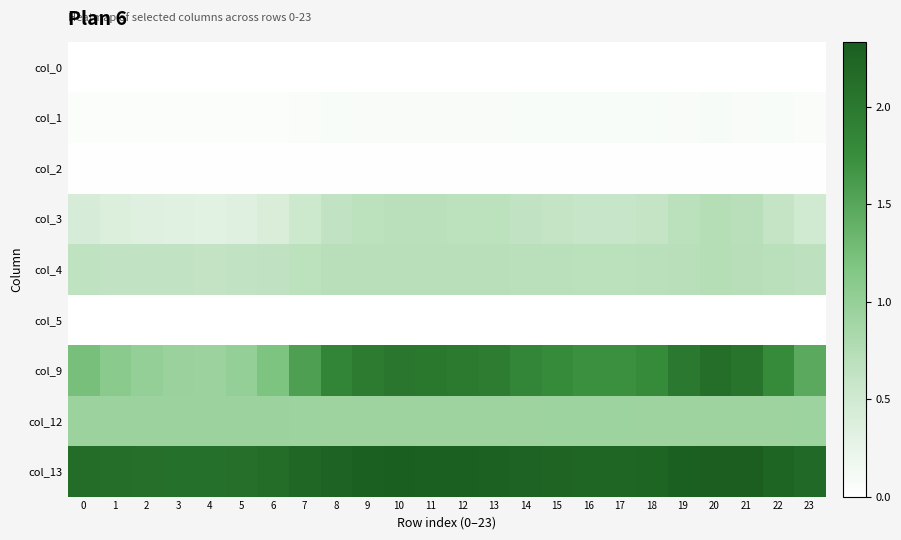

Rank the series at 21 from lowest to highest value.

col_0, col_5, col_2, col_1, col_3, col_4, col_12, col_9, col_13